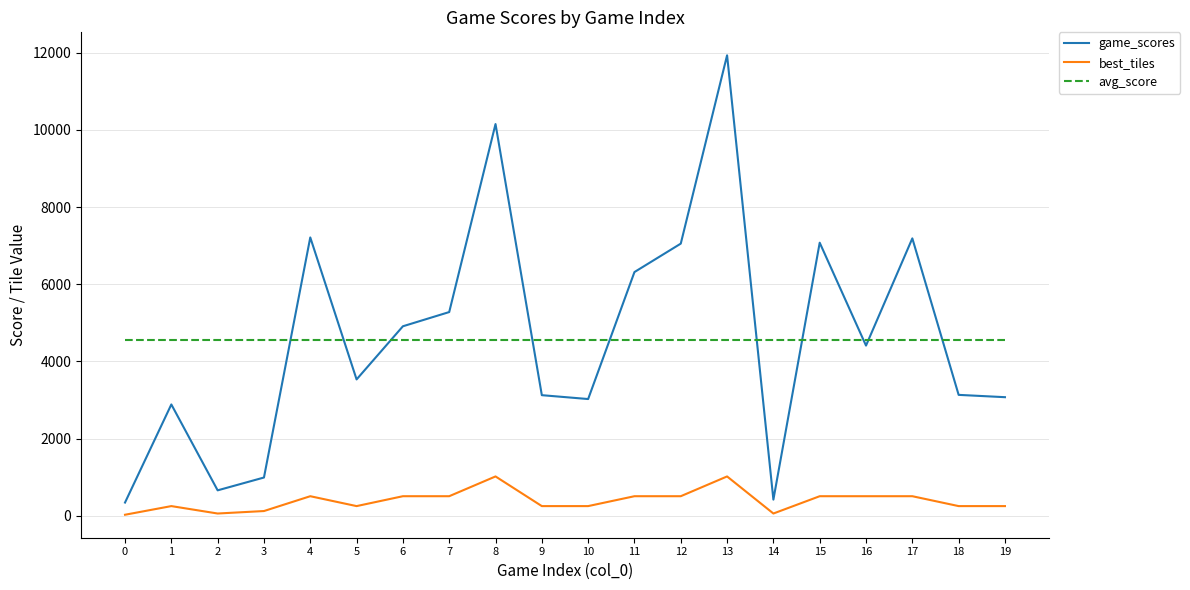

Where is the first local maximum for game_scores?

1